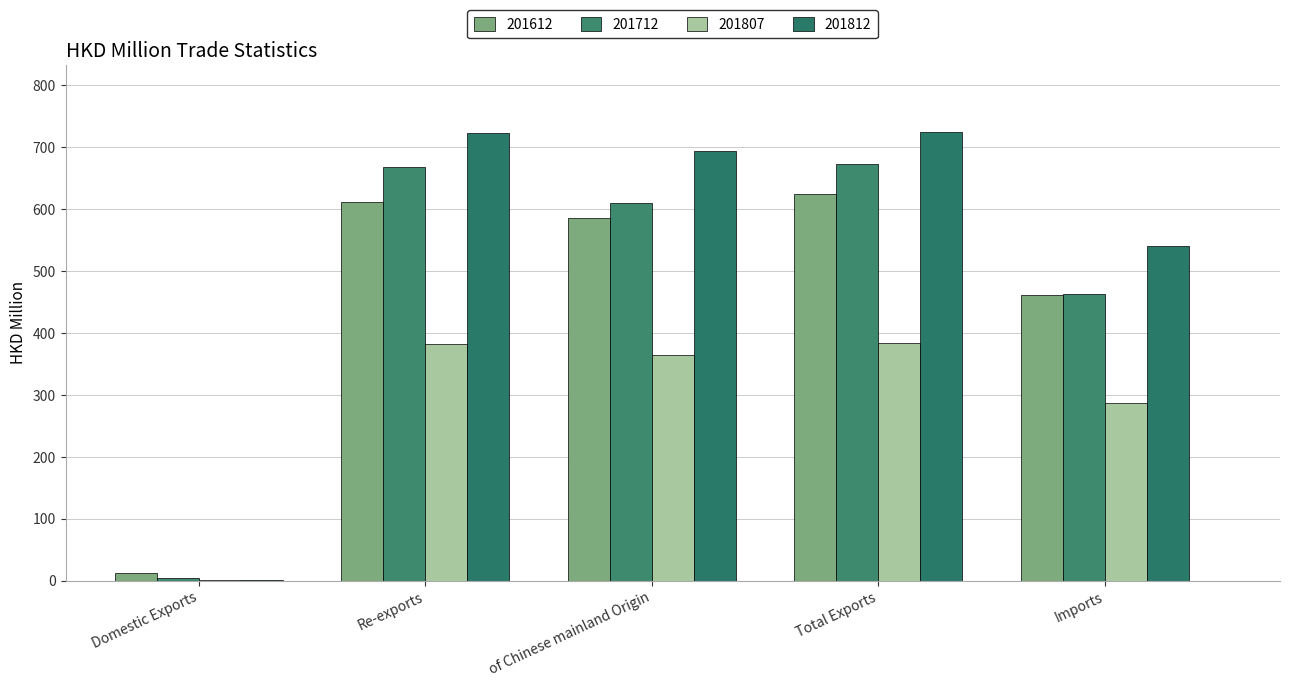

What position from the right is of Chinese mainland Origin?

3